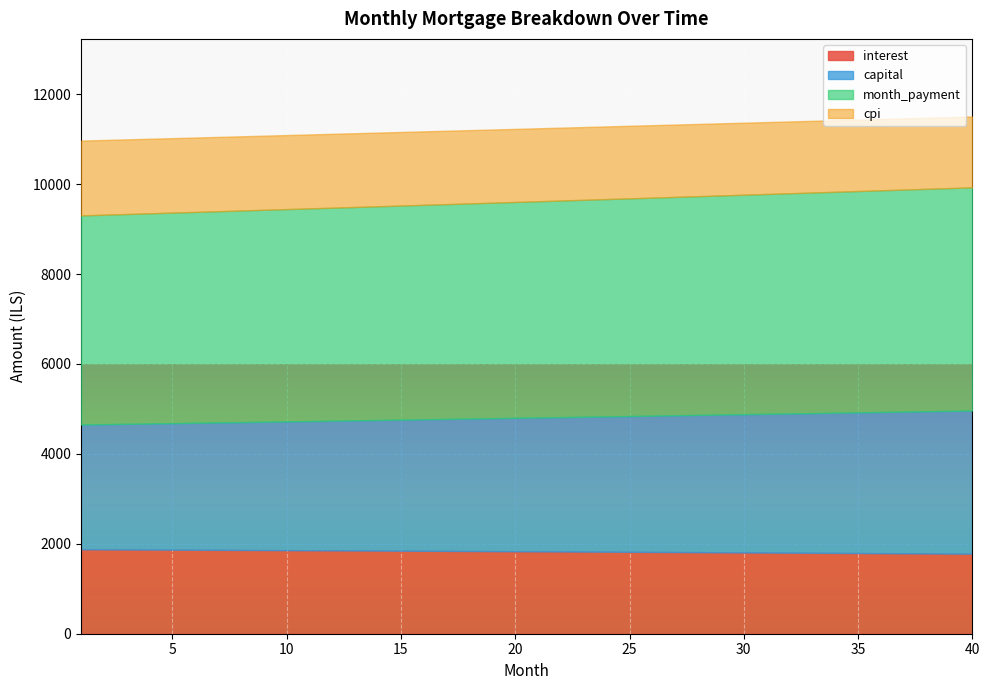

Where is month_payment nearest to the value 4808?

21